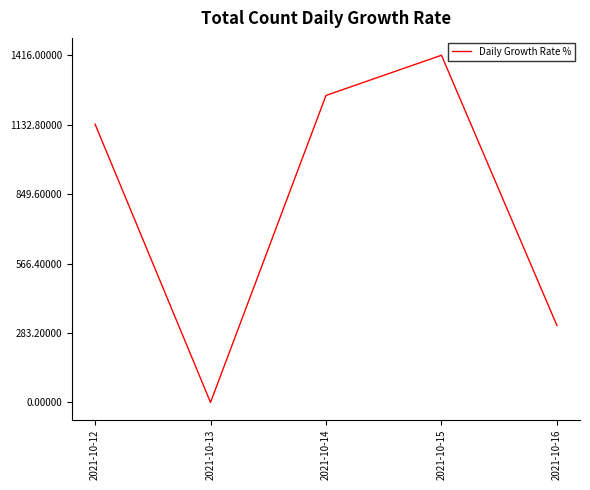

Rank the categories by value from highest to lowest.

2021-10-15, 2021-10-14, 2021-10-12, 2021-10-16, 2021-10-13